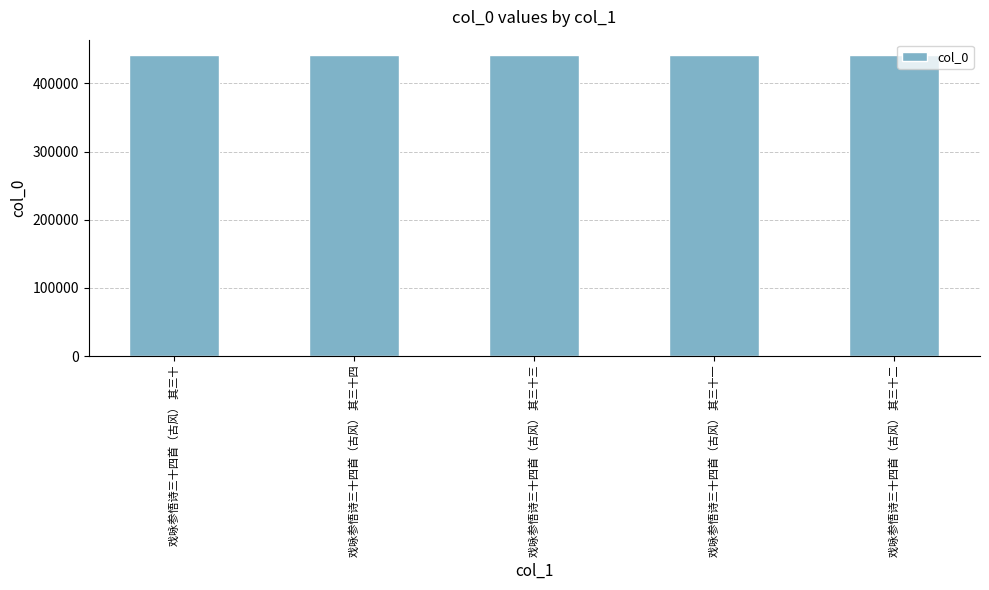

What is the smallest value displayed?

442008